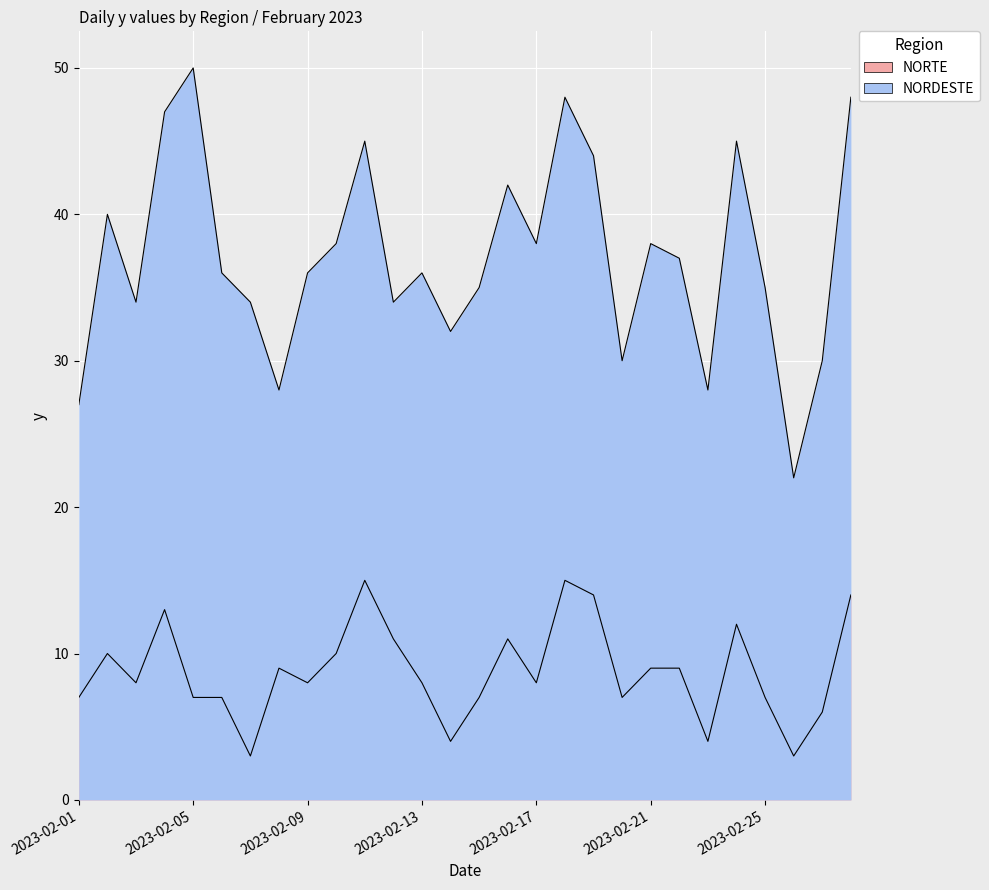

What is the highest value of the NORDESTE series?

50